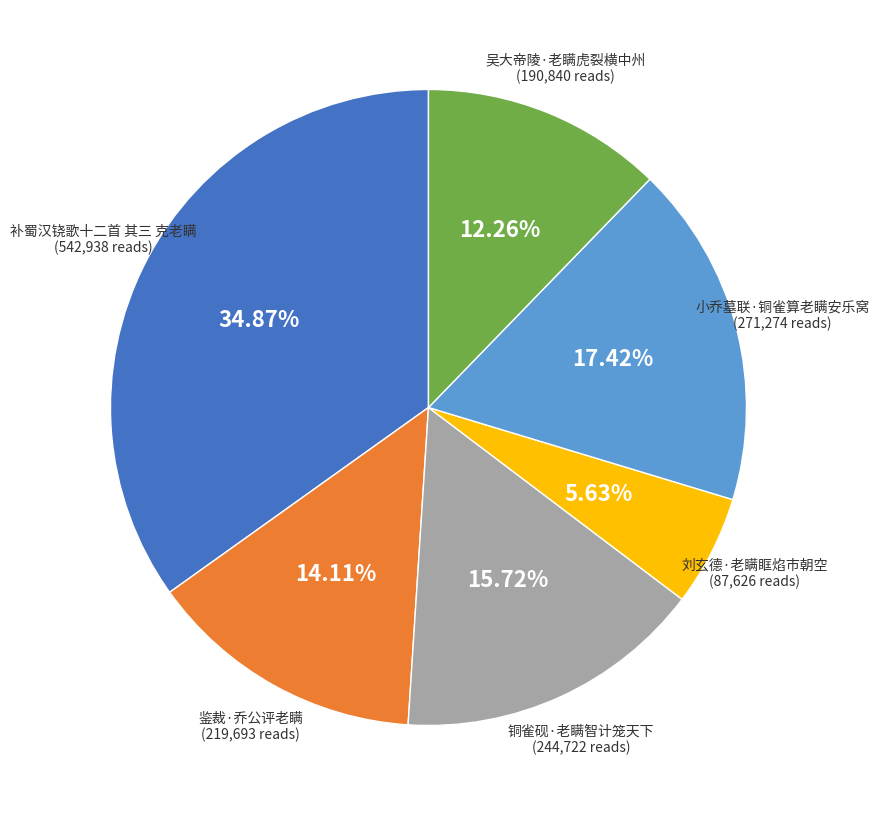

To the nearest percent, what percentage of the pie is 吴大帝陵·老瞒虎裂横中州?

12%